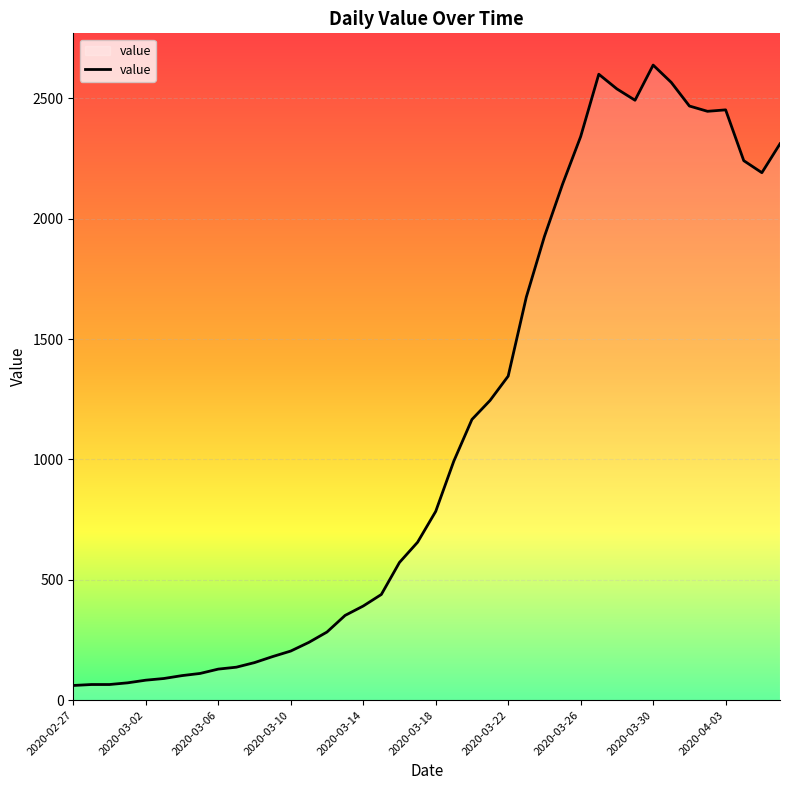

What is the difference between the maximum and minimum values?

2577